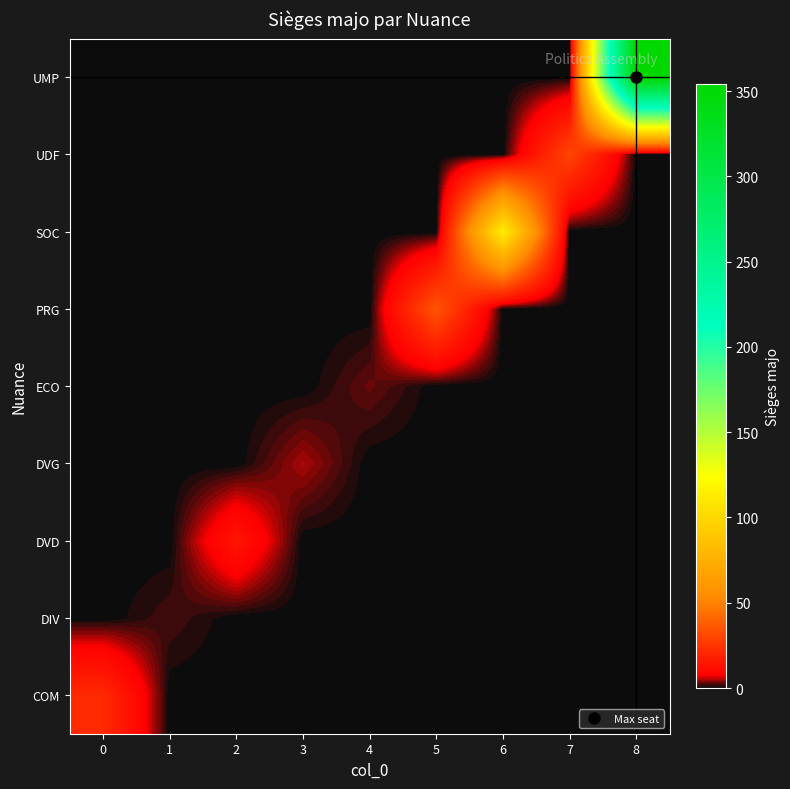

What is the difference between the highest and lowest values at 3?

5